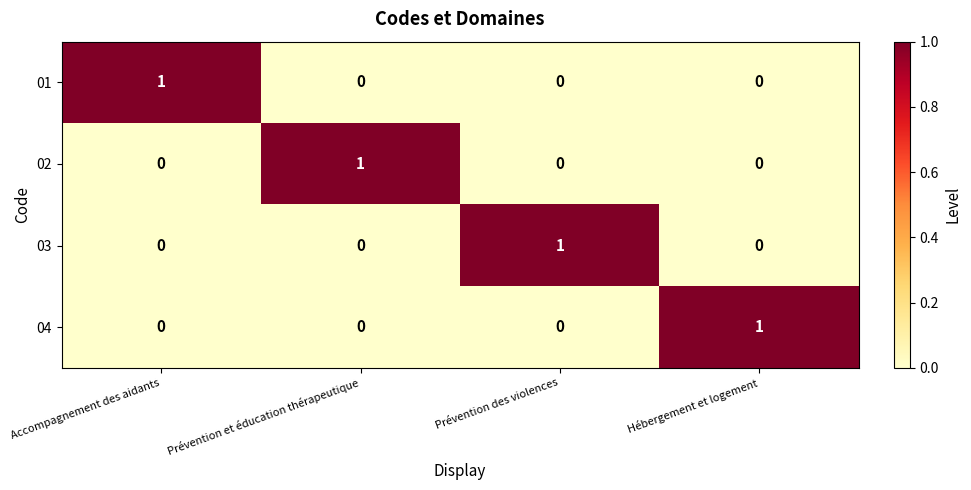

Reading right to left, transcribe all the data shown in this chart.

01: 0	0	0	1
02: 0	0	1	0
03: 0	1	0	0
04: 1	0	0	0